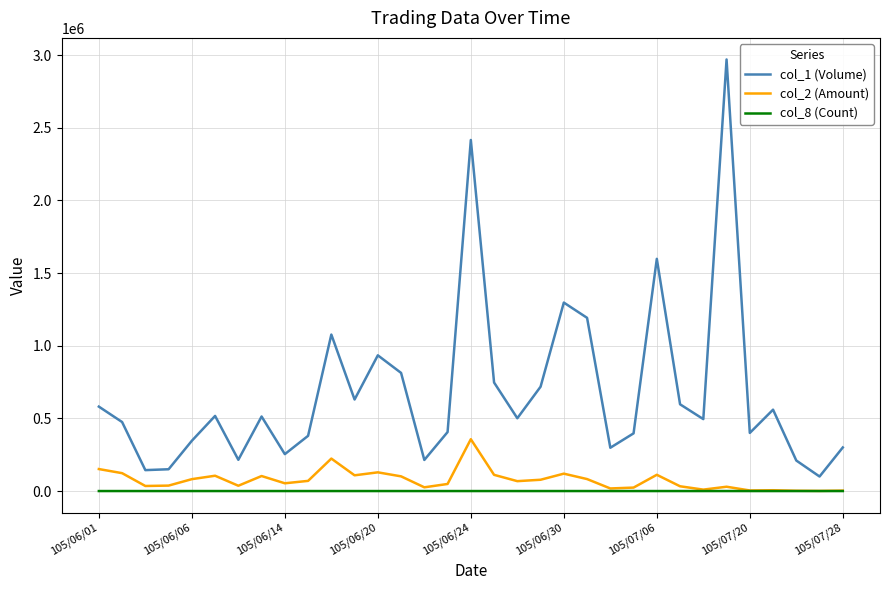

Which series has the largest total across all categories?

col_1 (Volume)